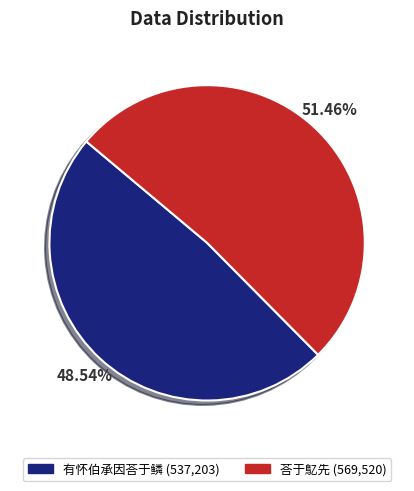

Which slice is the smallest?

有怀伯承因荅于鳞